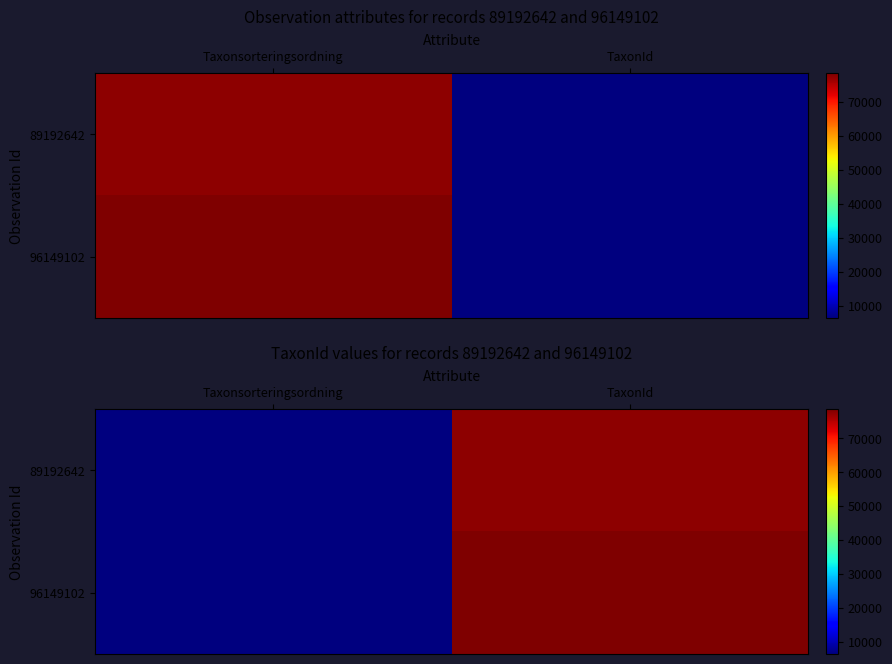

How many series are shown in this chart?

2